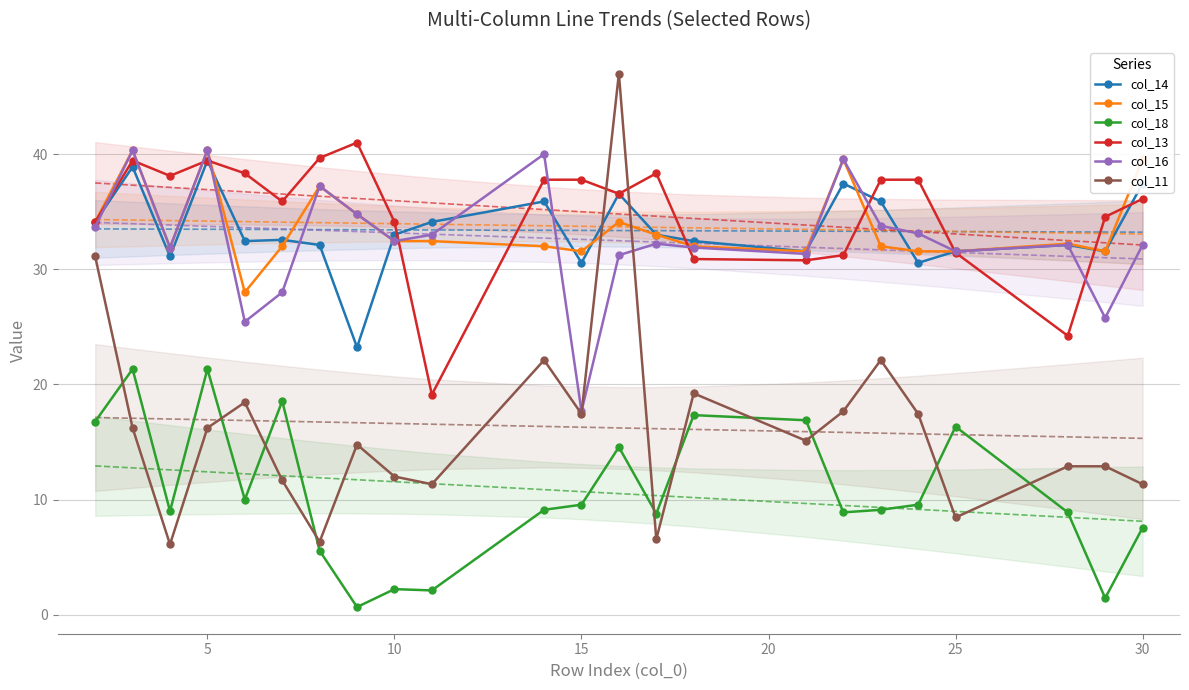

How many interior local peaks does the col_14 series have?

7